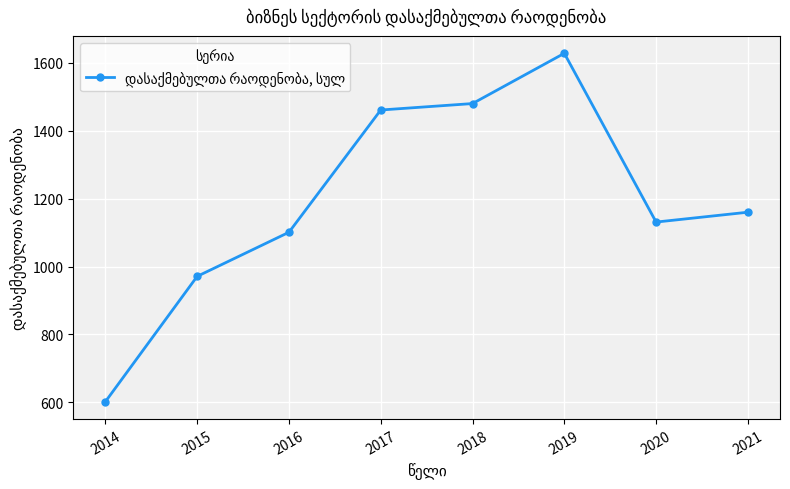

Count the number of categories in the chart.

8